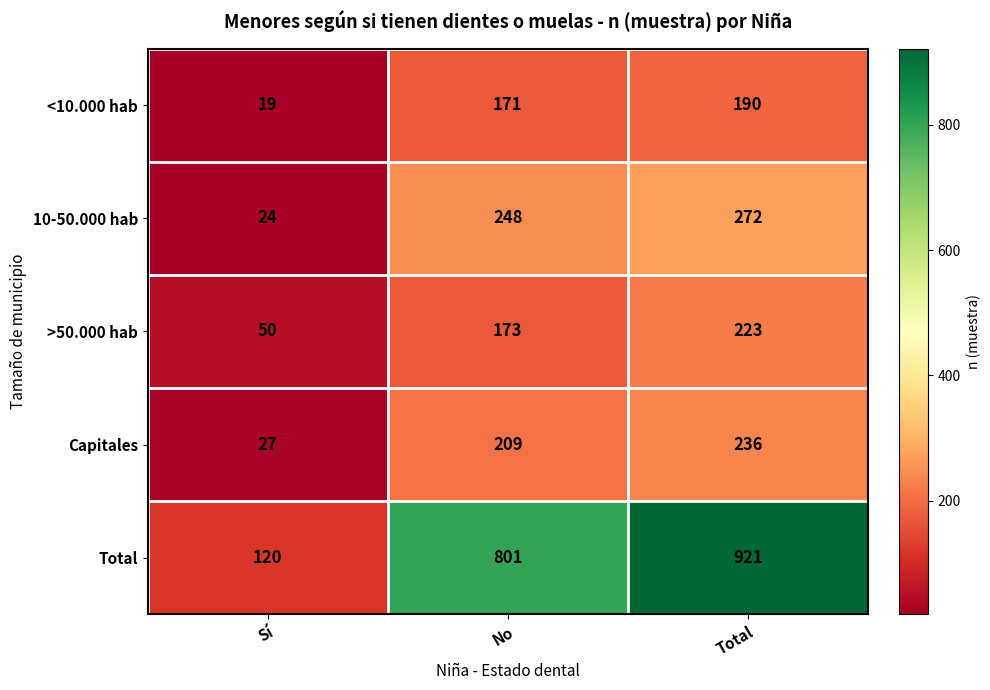

Count the number of data series in this chart.

5